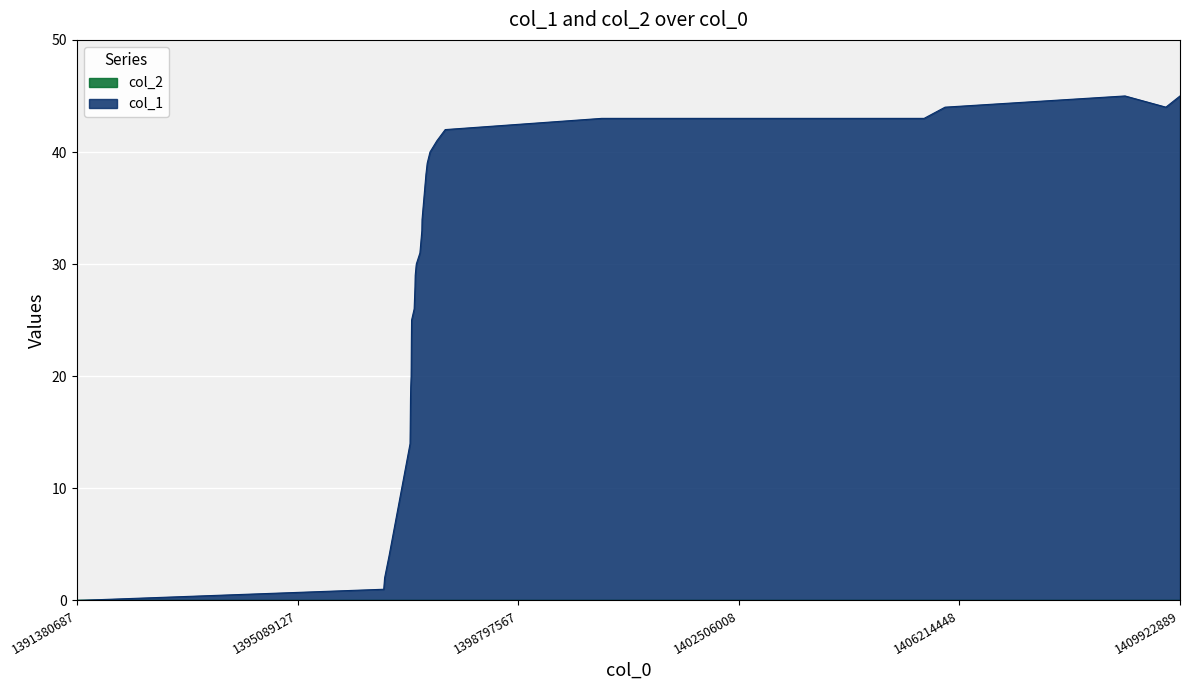

What is the sum of all values?

844